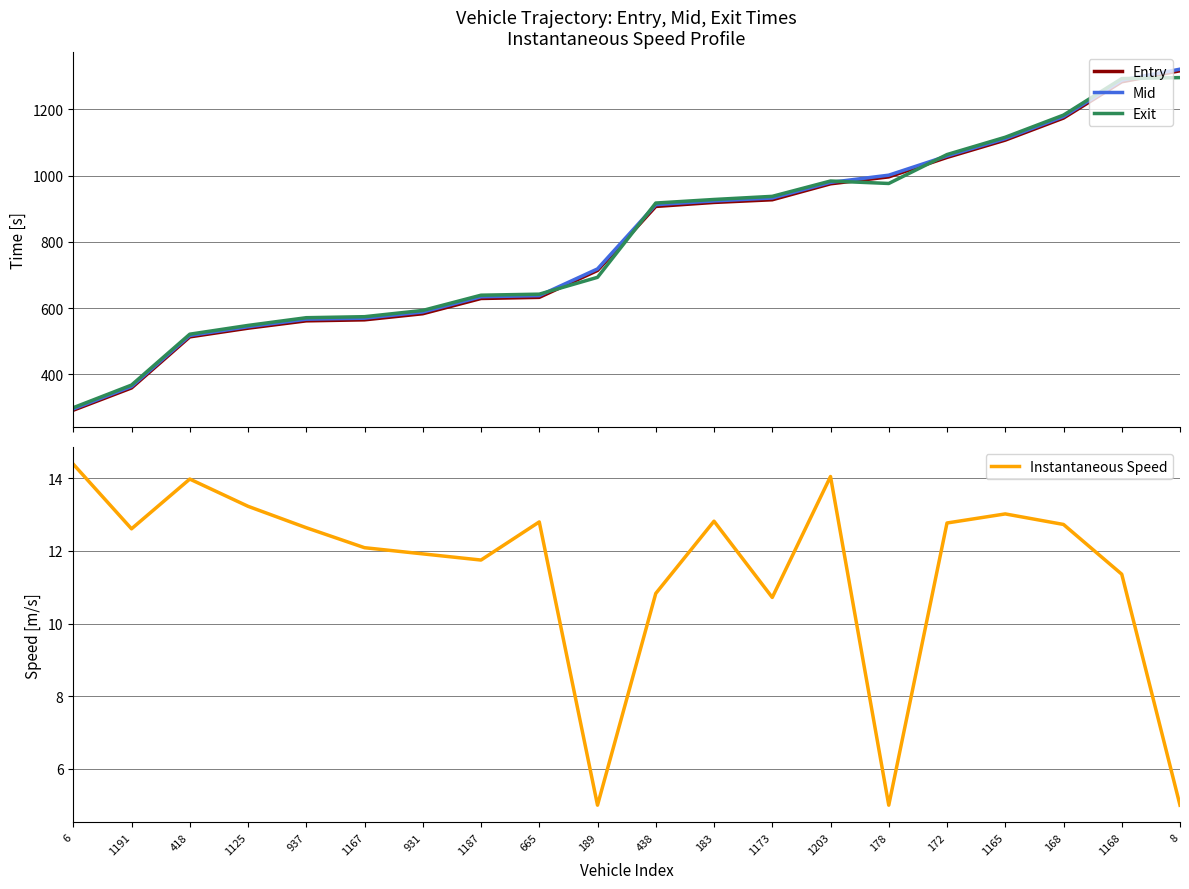

How many series are shown in this chart?

4